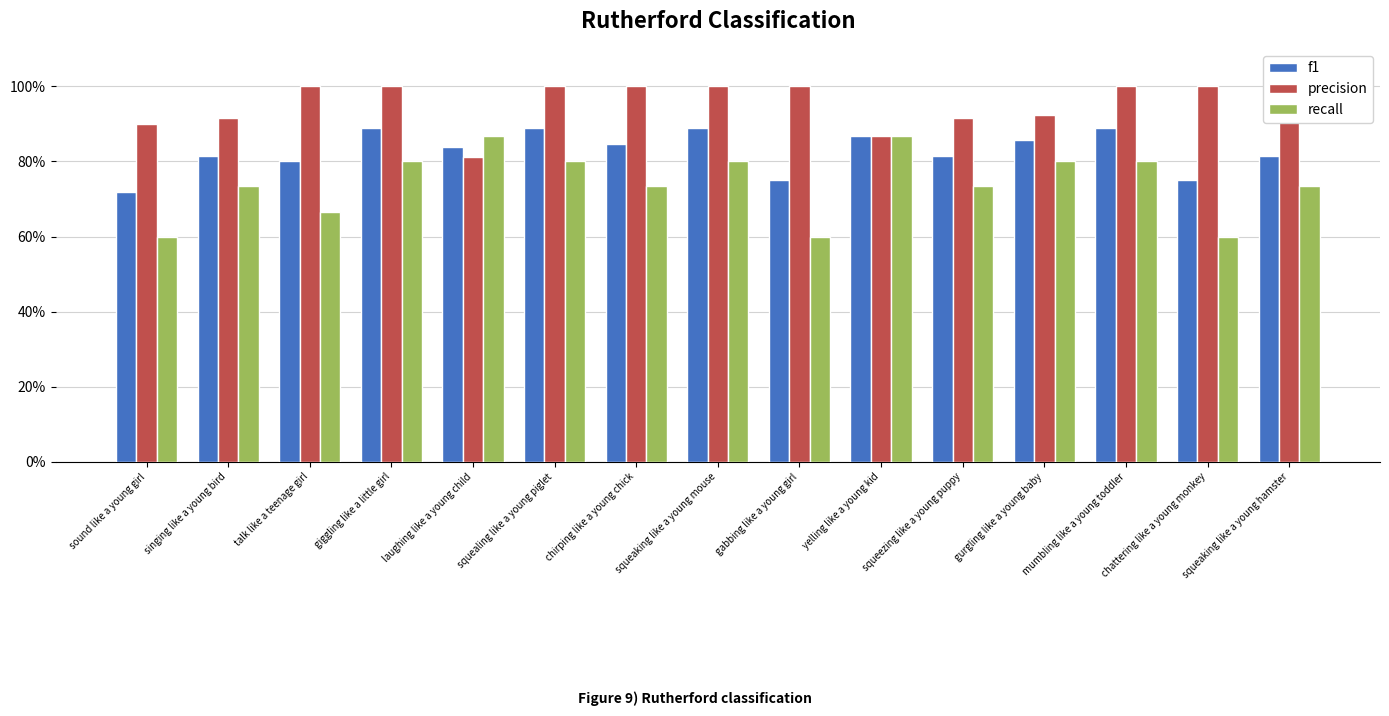

What is the value of the f1 bar at the 5th from the left?

0.8